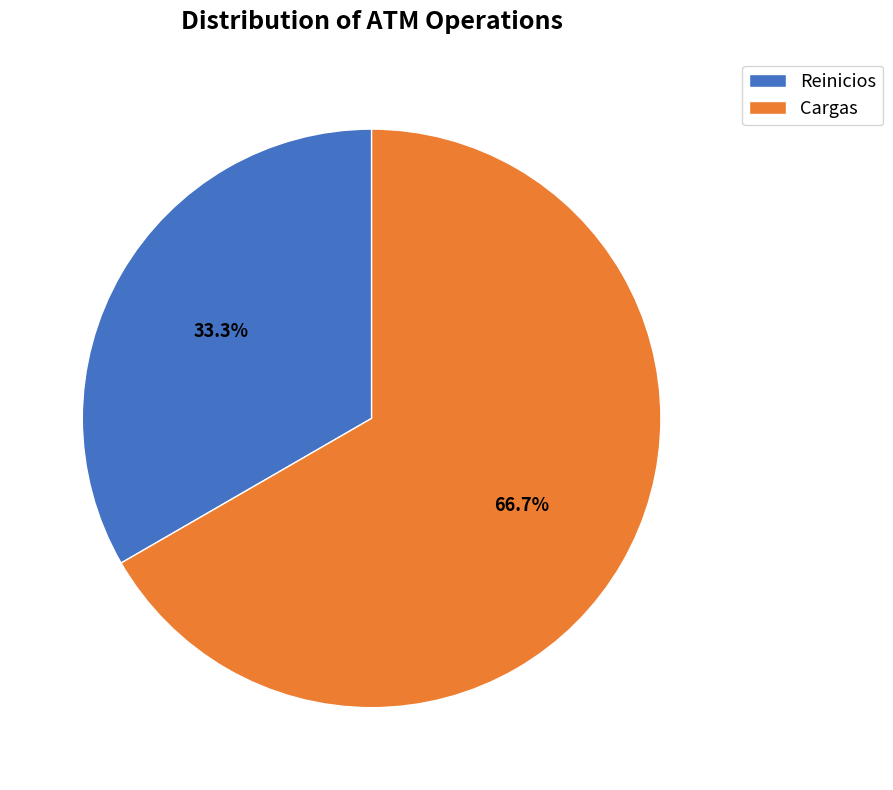

What percentage is NOT represented by Reinicios?

66.7%